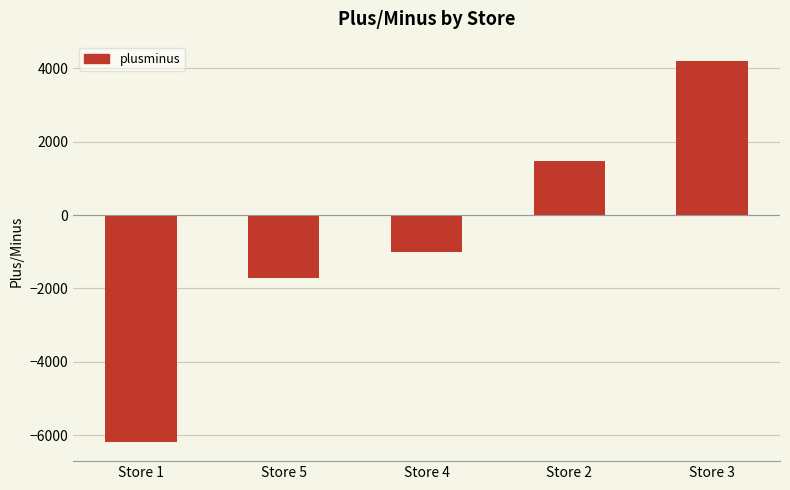

At which label does the data first exceed -1010?

Store 2